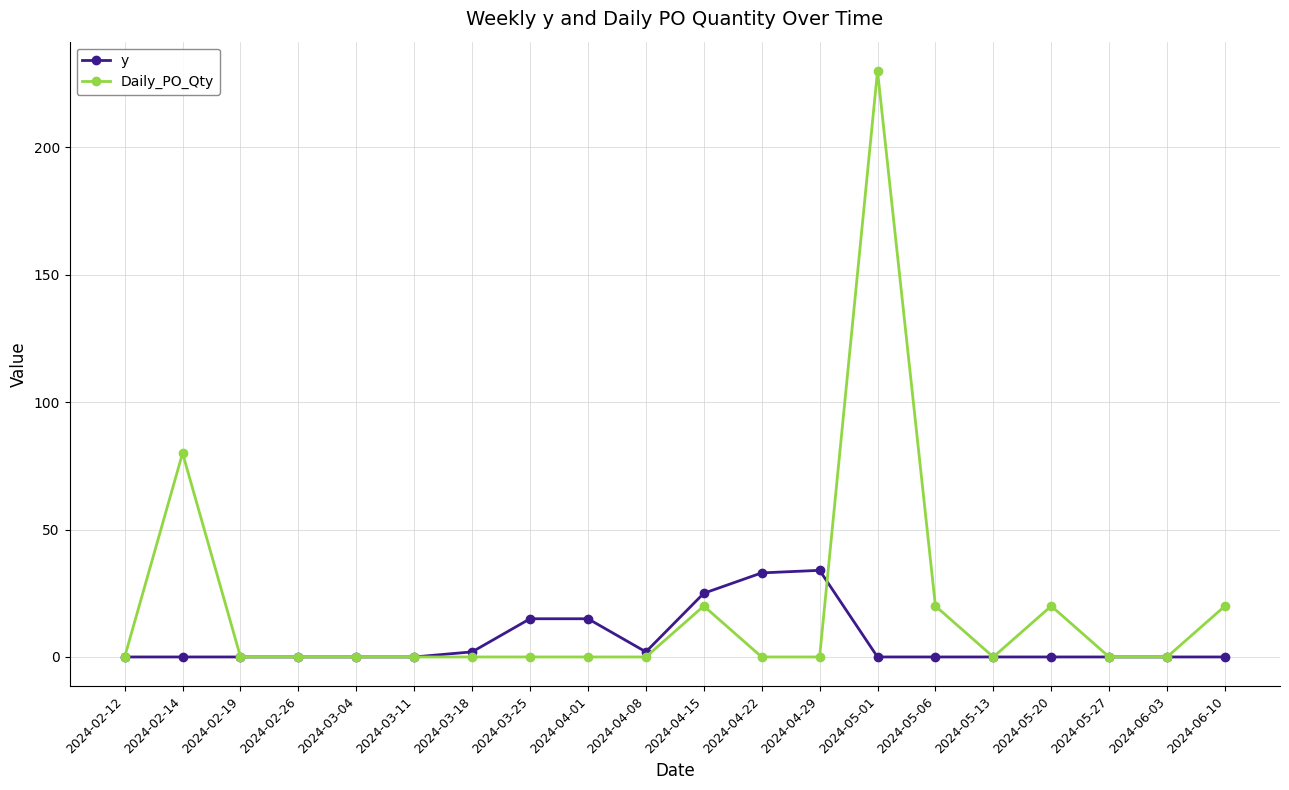

Does the chart display data point markers on the line(s)?

Yes